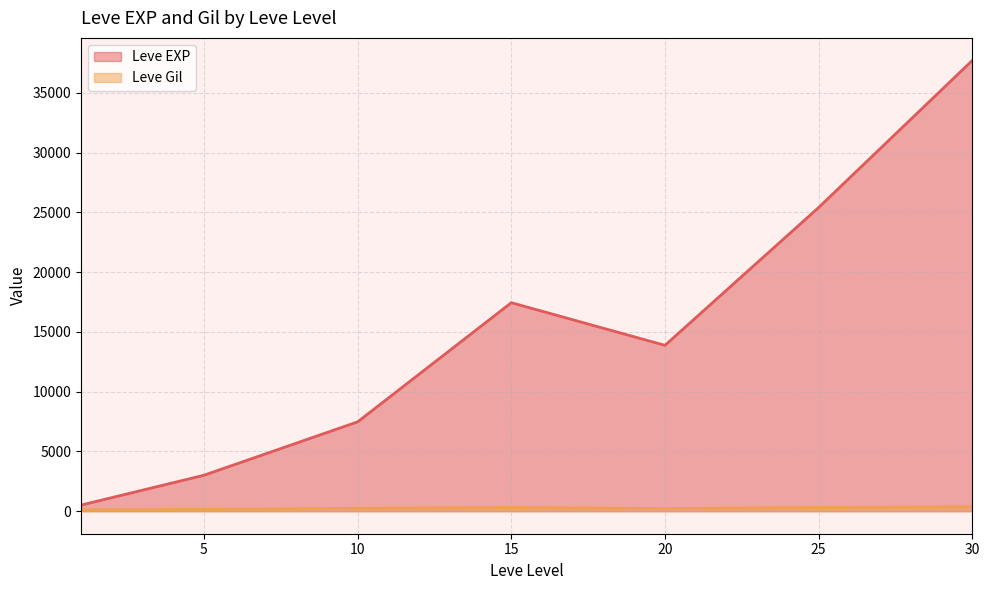

How many data points in Leve Gil are above 223?

19